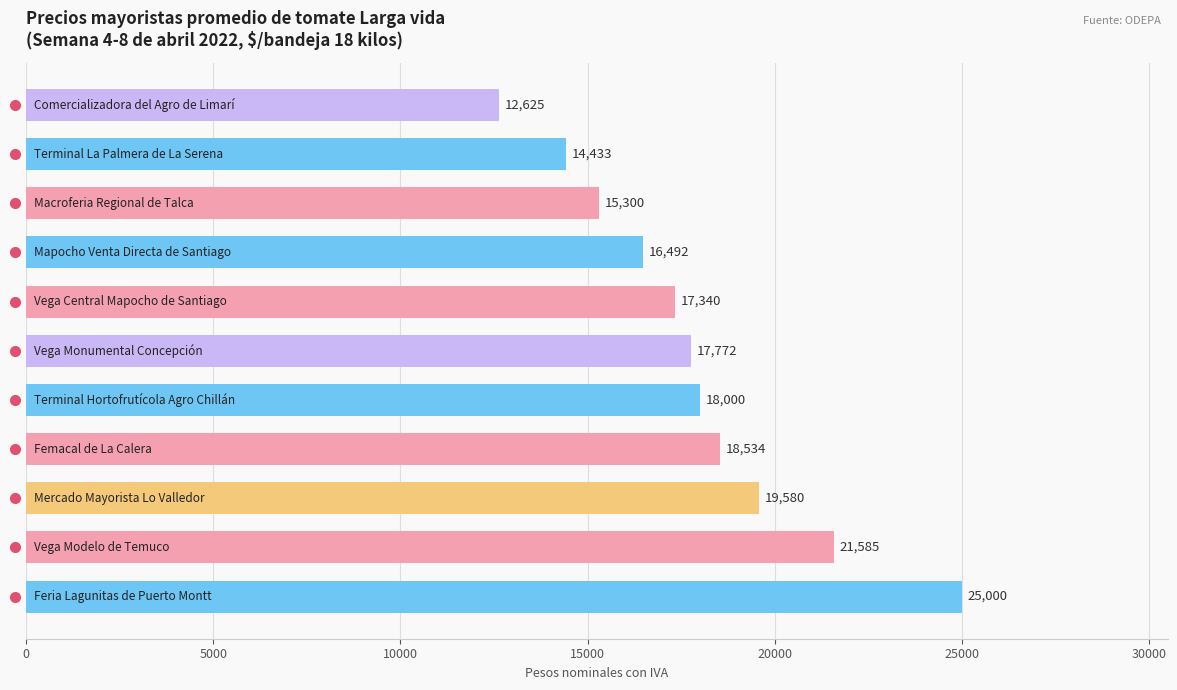

What is the minimum value shown in the chart?

12625